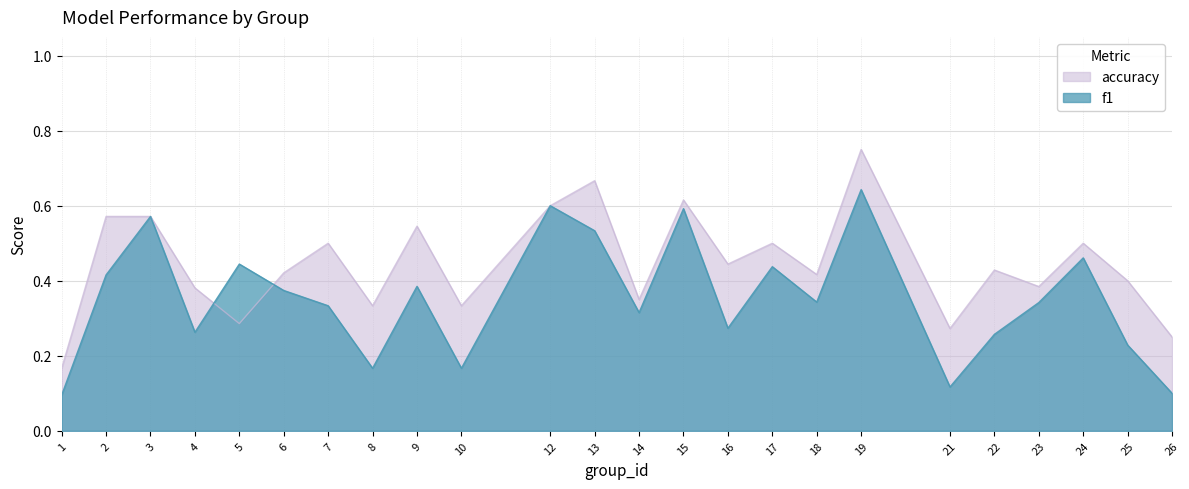

Does the chart have visible grid lines?

Yes